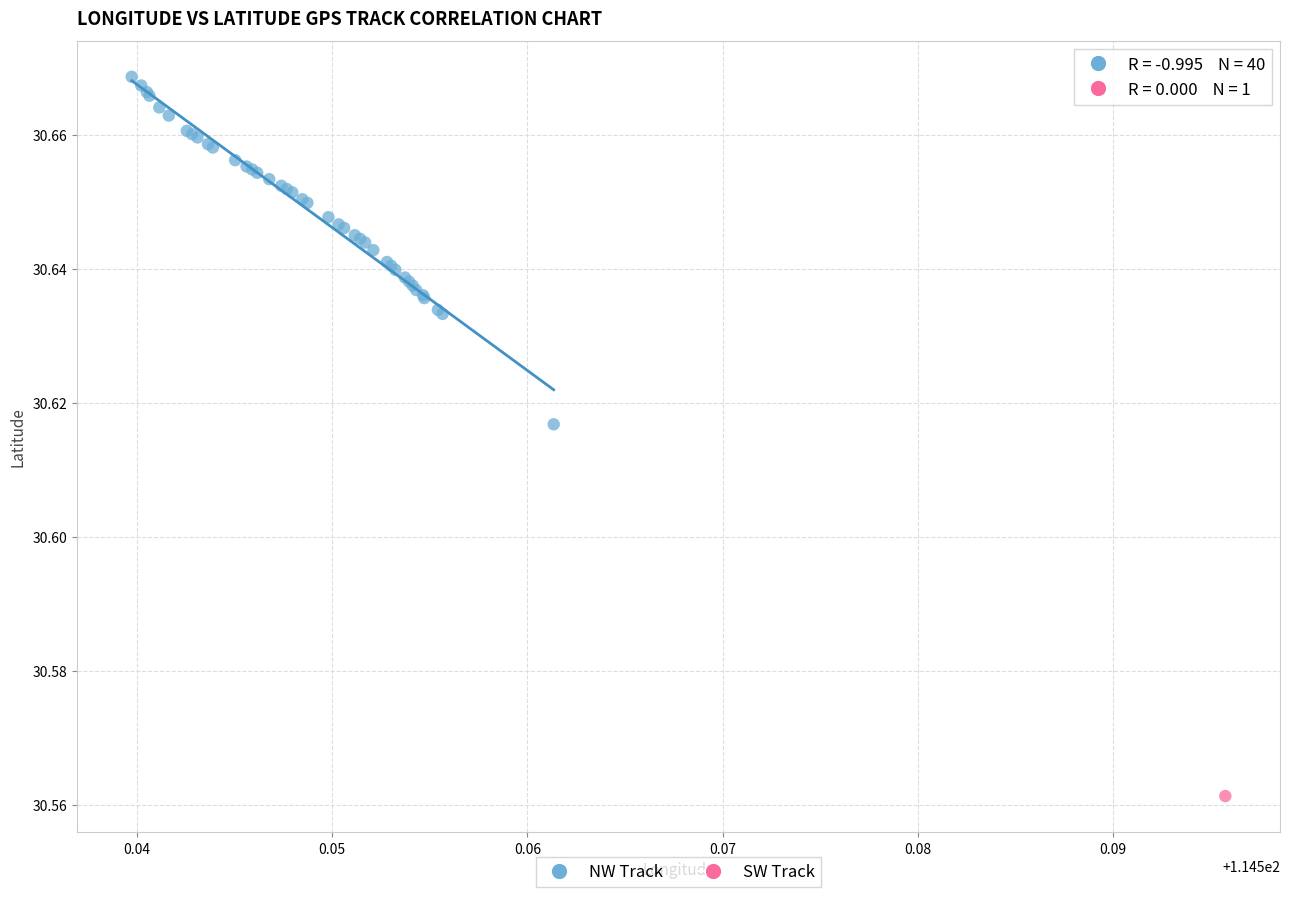

What are all the series names shown in the legend?

NW Track, SW Track